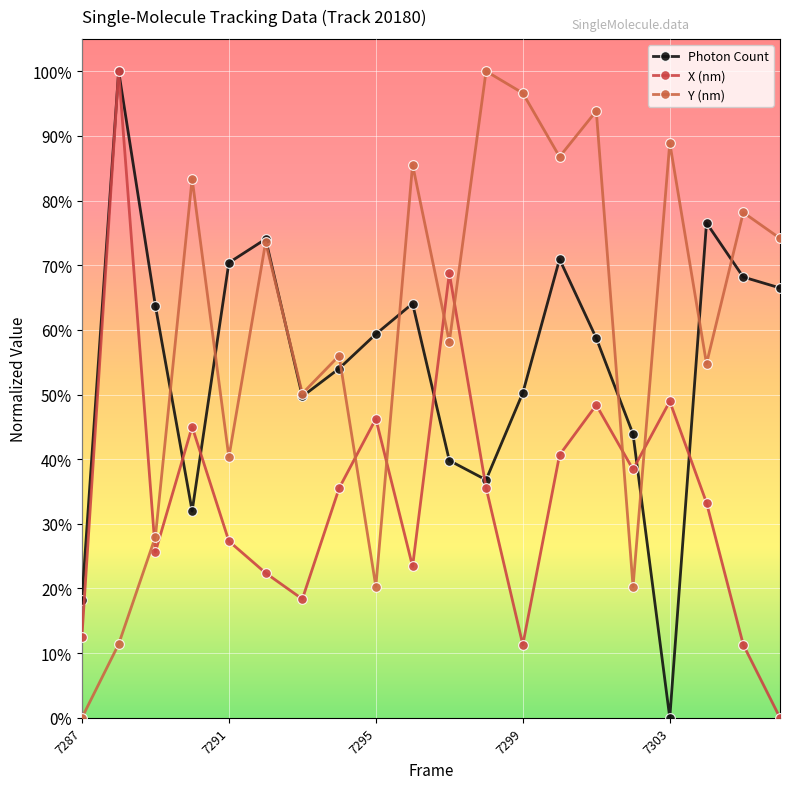

Does the chart have visible grid lines?

Yes